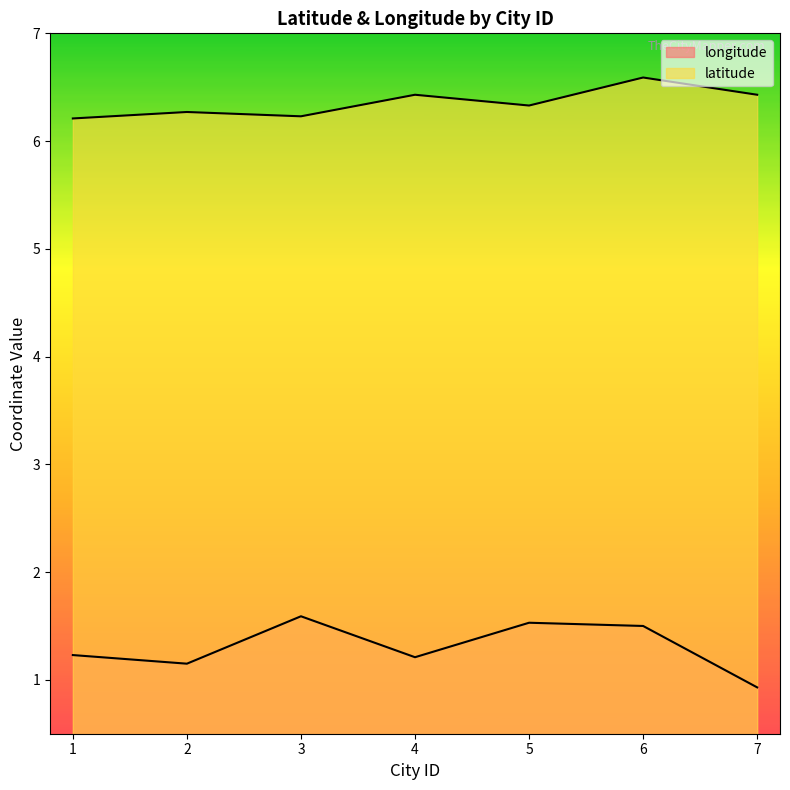

Reading right to left, list all the values displayed in this chart.

longitude: 7=0.9	6=1.5	5=1.5	4=1.2	3=1.6	2=1.1	1=1.2
latitude: 7=6.4	6=6.6	5=6.3	4=6.4	3=6.2	2=6.3	1=6.2